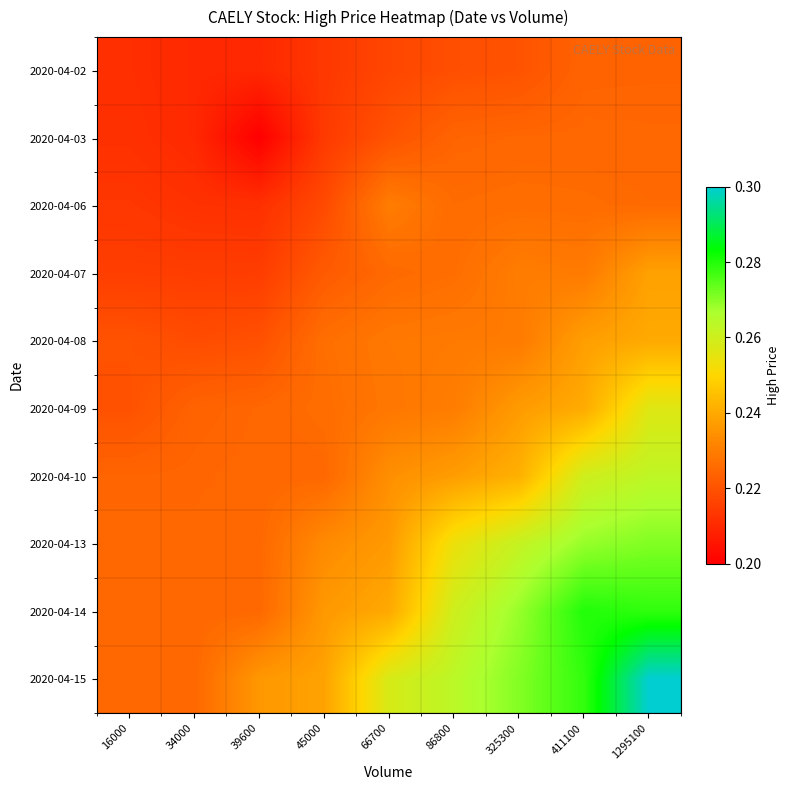

Rank the series at 39600 from lowest to highest value.

2020-04-03, 2020-04-02, 2020-04-06, 2020-04-07, 2020-04-08, 2020-04-09, 2020-04-10, 2020-04-13, 2020-04-14, 2020-04-15